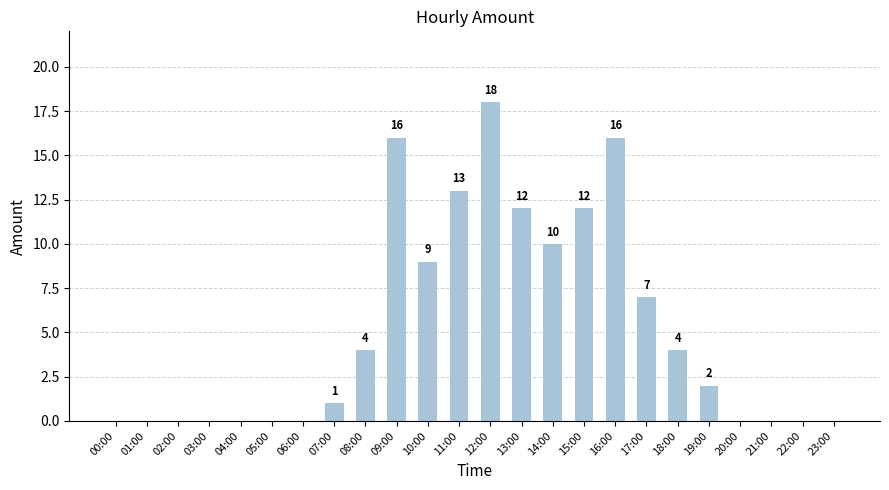

What is the approximate value at 18:00?

4